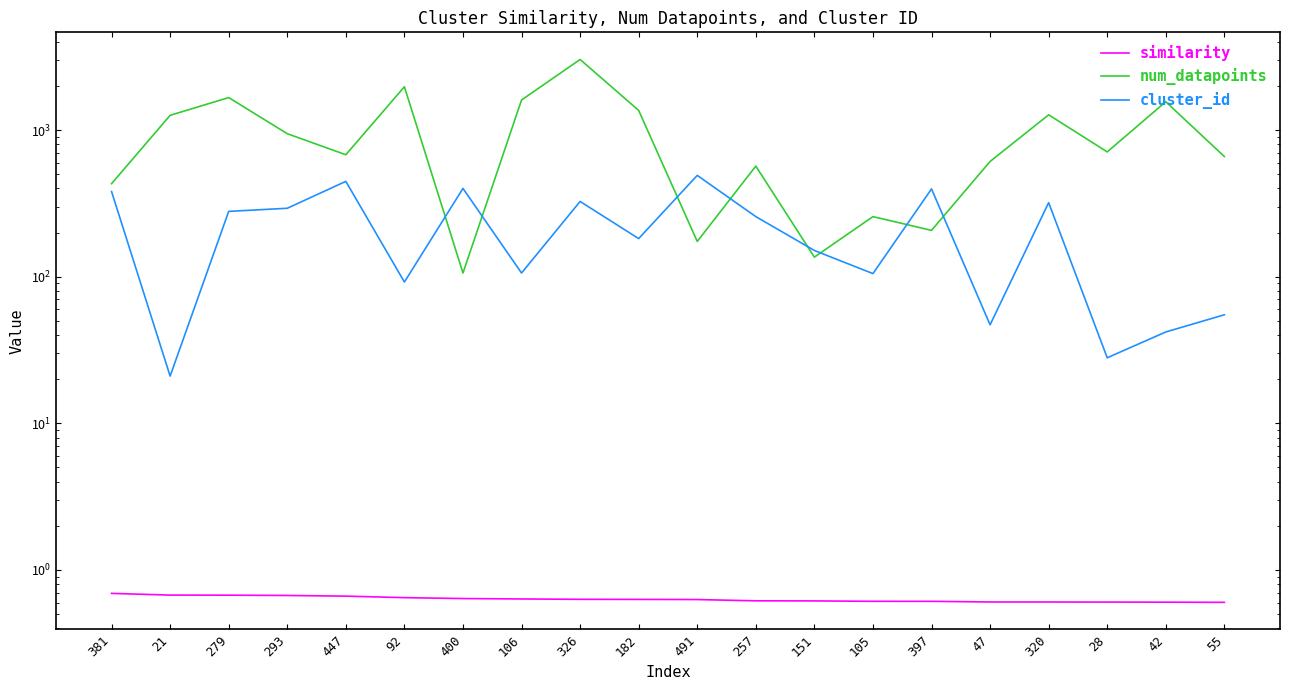

What is the difference between the highest and lowest values at 491?

490.4